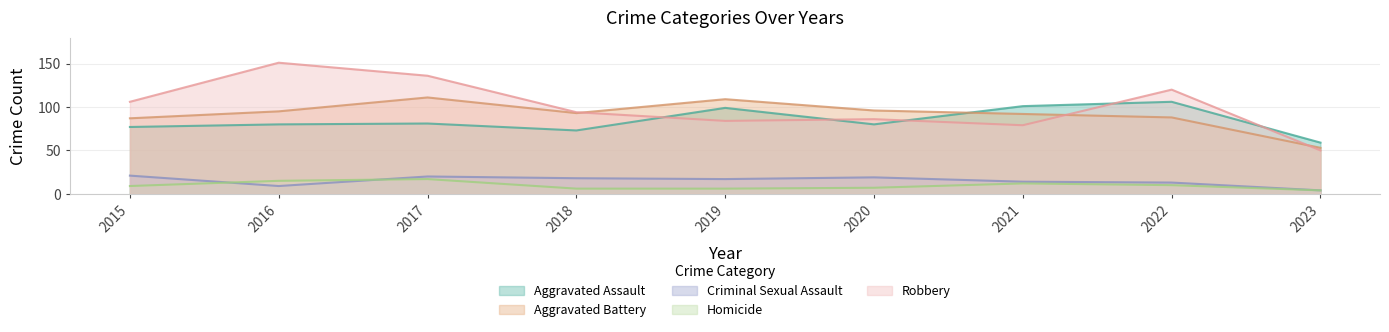

What is the difference between the maximum and second lowest values in the Aggravated Battery series?

24